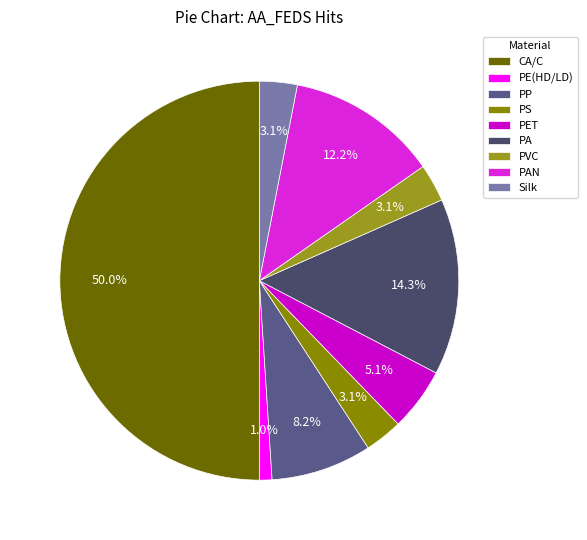

How many segments does this pie chart have?

9